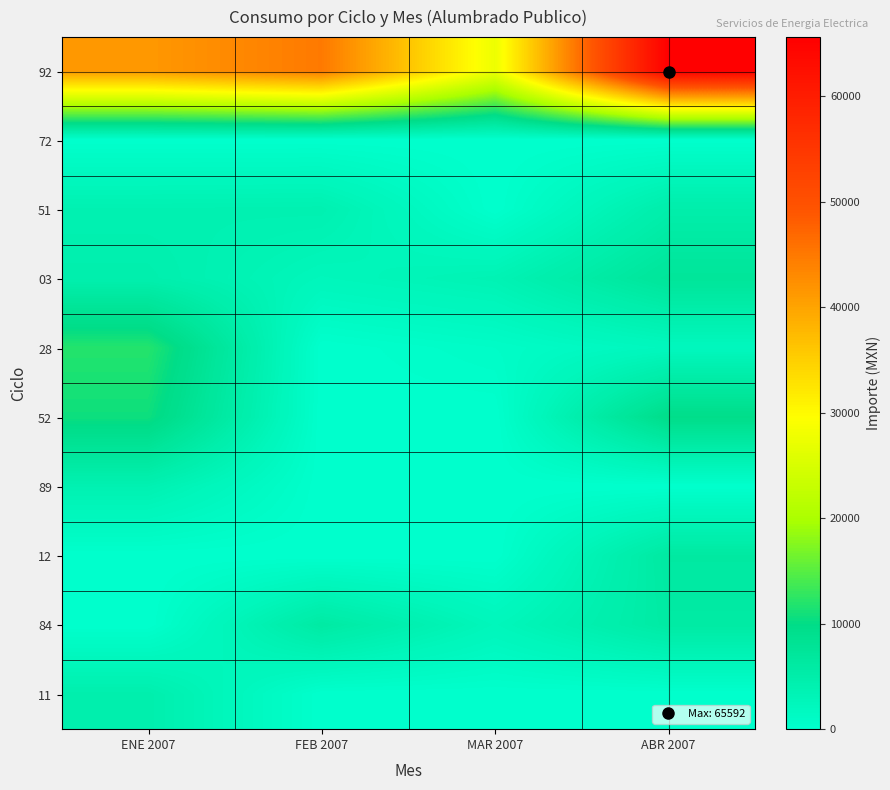

List the series in order of their peak value, highest first.

92, 28, 52, 03, 12, 84, 51, 11, 89, 72